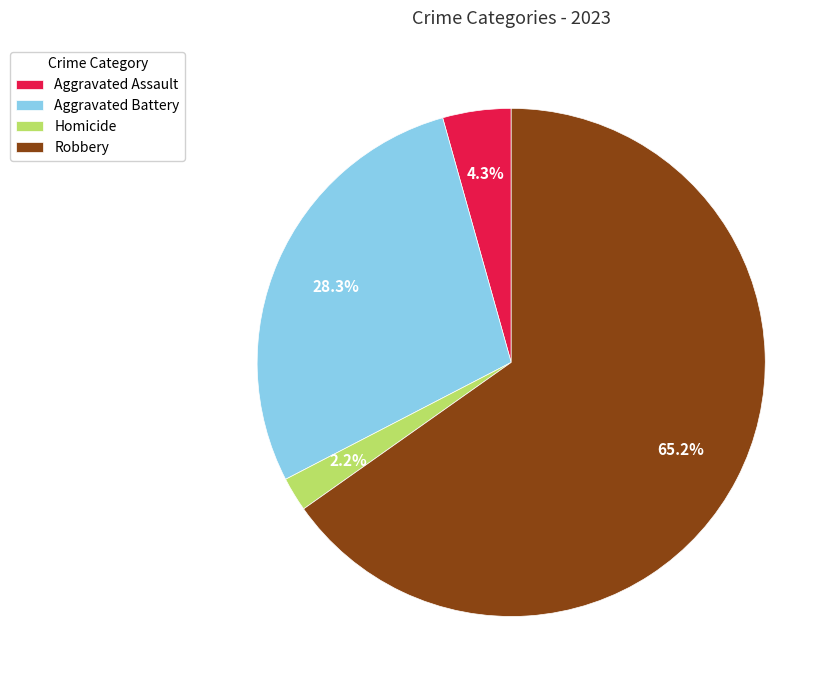

What portion of the pie excludes Aggravated Battery?

71.7%